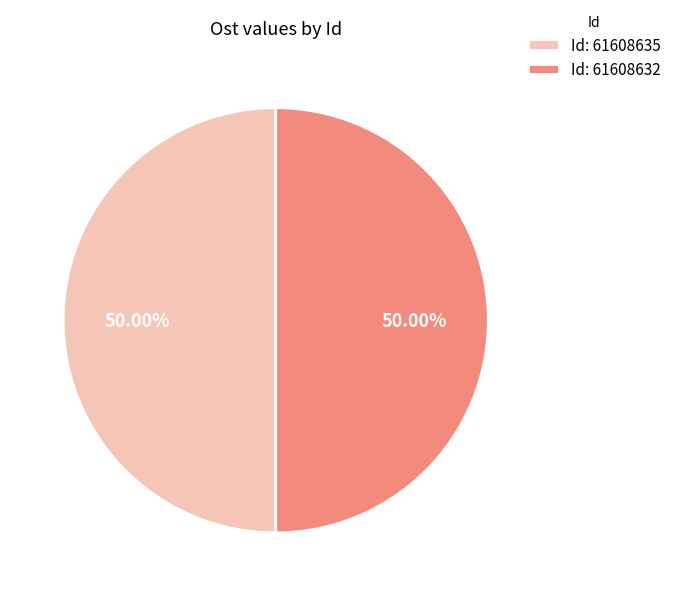

Combined, do Id: 61608632 and Id: 61608635 account for over 50%?

Yes